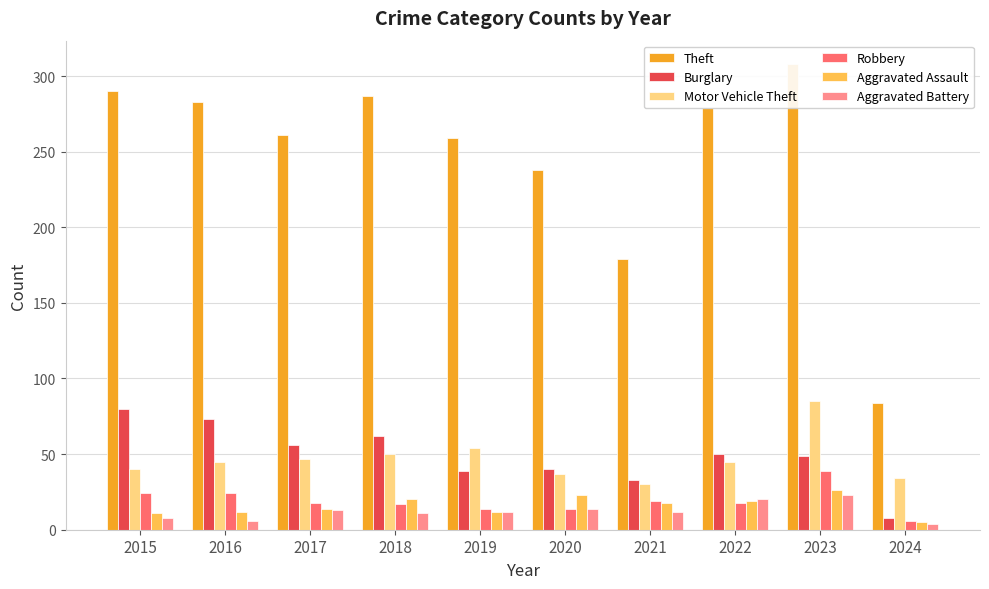

Reading left to right, transcribe all the data shown in this chart.

Theft: 2015=290	2016=283	2017=261	2018=287	2019=259	2020=238	2021=179	2022=279	2023=308	2024=84
Burglary: 2015=80	2016=73	2017=56	2018=62	2019=39	2020=40	2021=33	2022=50	2023=49	2024=8
Motor Vehicle Theft: 2015=40	2016=45	2017=47	2018=50	2019=54	2020=37	2021=30	2022=45	2023=85	2024=34
Robbery: 2015=24	2016=24	2017=18	2018=17	2019=14	2020=14	2021=19	2022=18	2023=39	2024=6
Aggravated Assault: 2015=11	2016=12	2017=14	2018=20	2019=12	2020=23	2021=18	2022=19	2023=26	2024=5
Aggravated Battery: 2015=8	2016=6	2017=13	2018=11	2019=12	2020=14	2021=12	2022=20	2023=23	2024=4